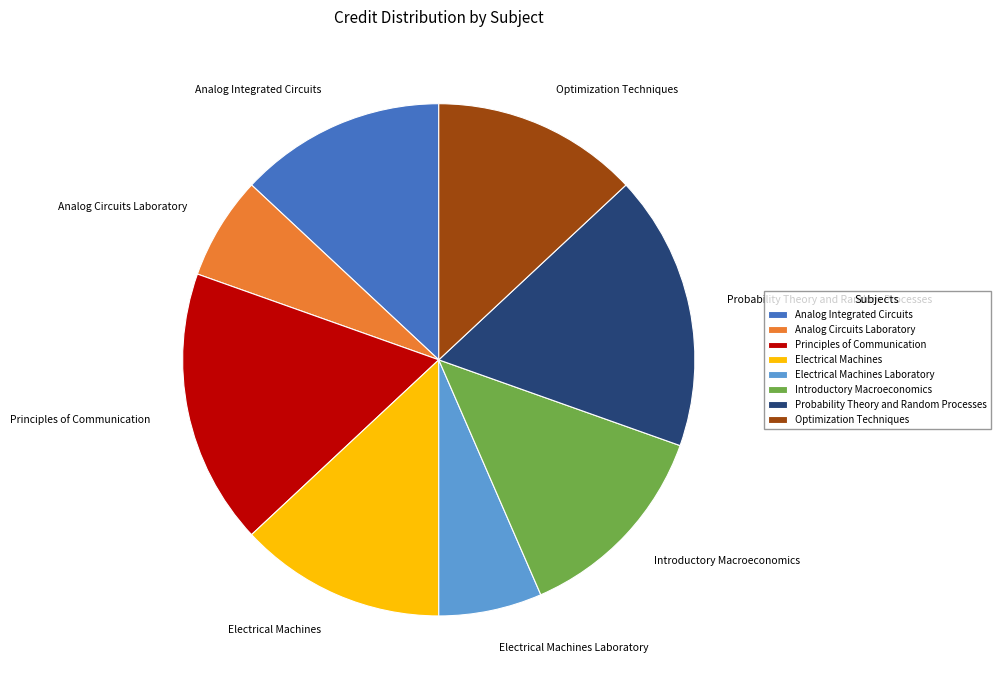

Between Introductory Macroeconomics and Probability Theory and Random Processes, which is larger?

Probability Theory and Random Processes